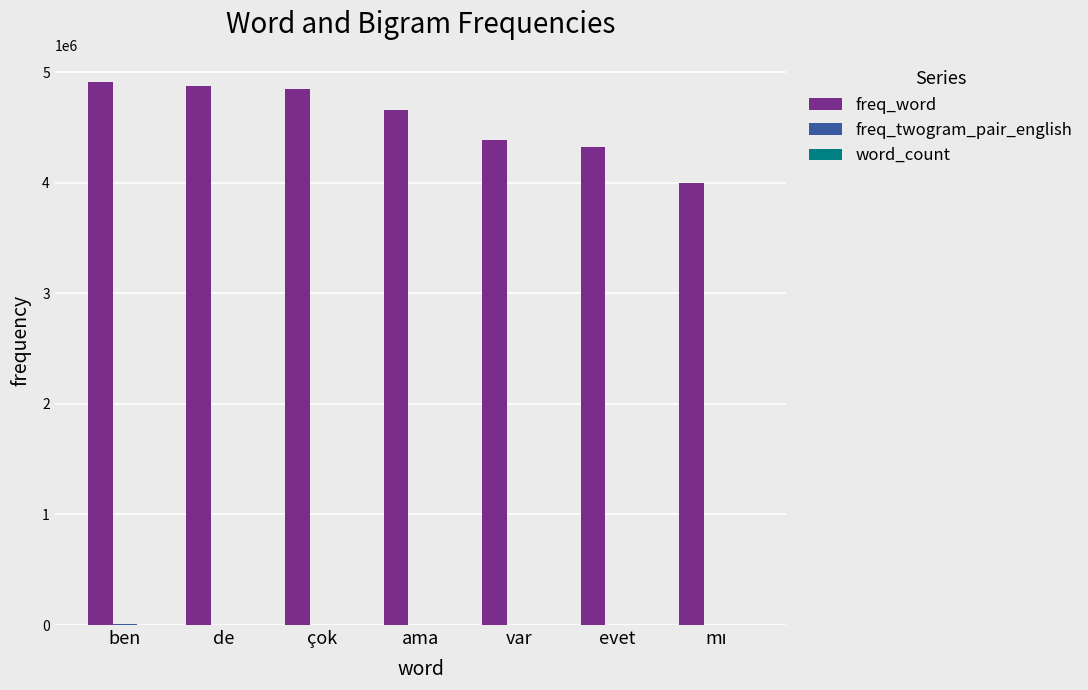

What is the greatest value displayed?

4908913